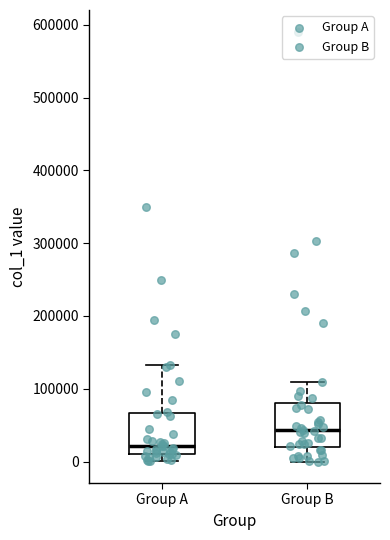

Where is the lower edge of the box for Group B on the y-axis? The values are not printed on the chart, so give them approximately, as read against the axis.

20000